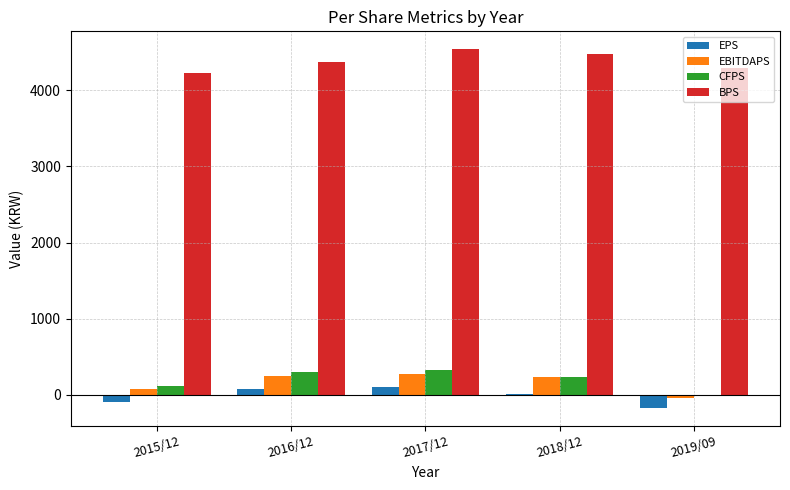

Where does the EPS series first go above 16?

2016/12